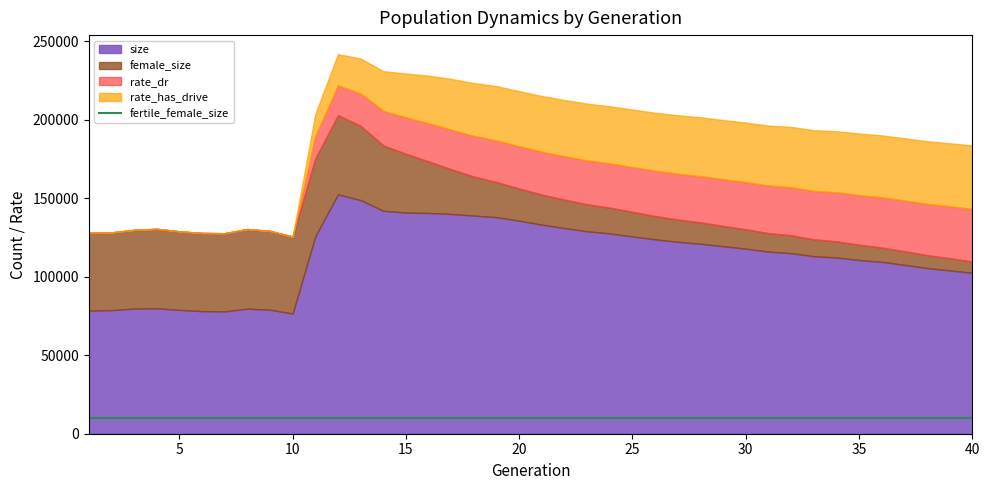

What are all the series names shown in the legend?

size, female_size, rate_dr, rate_has_drive, fertile_female_size